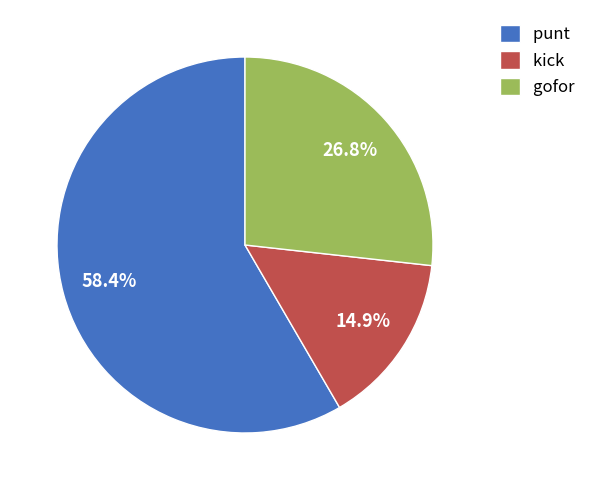

Rank the categories by value from highest to lowest.

punt, gofor, kick